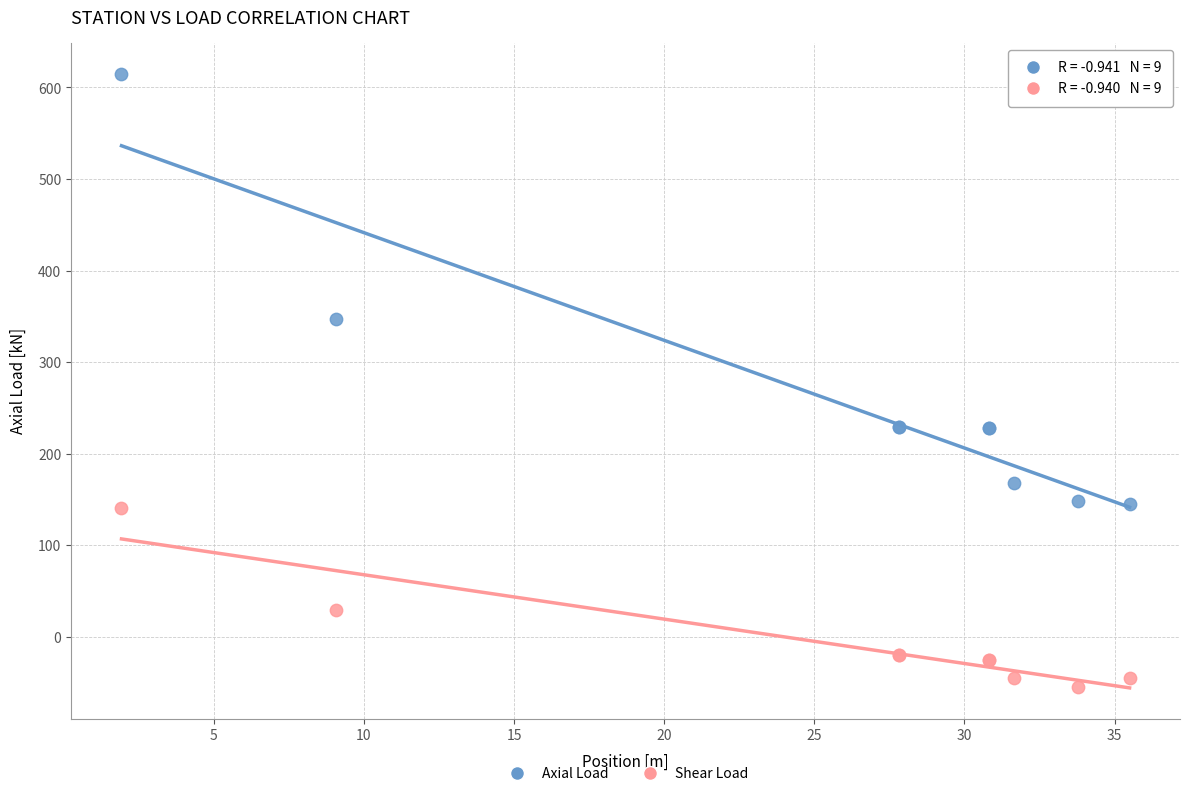

What is the X range (max minus min) for the scatter plot?

33.6